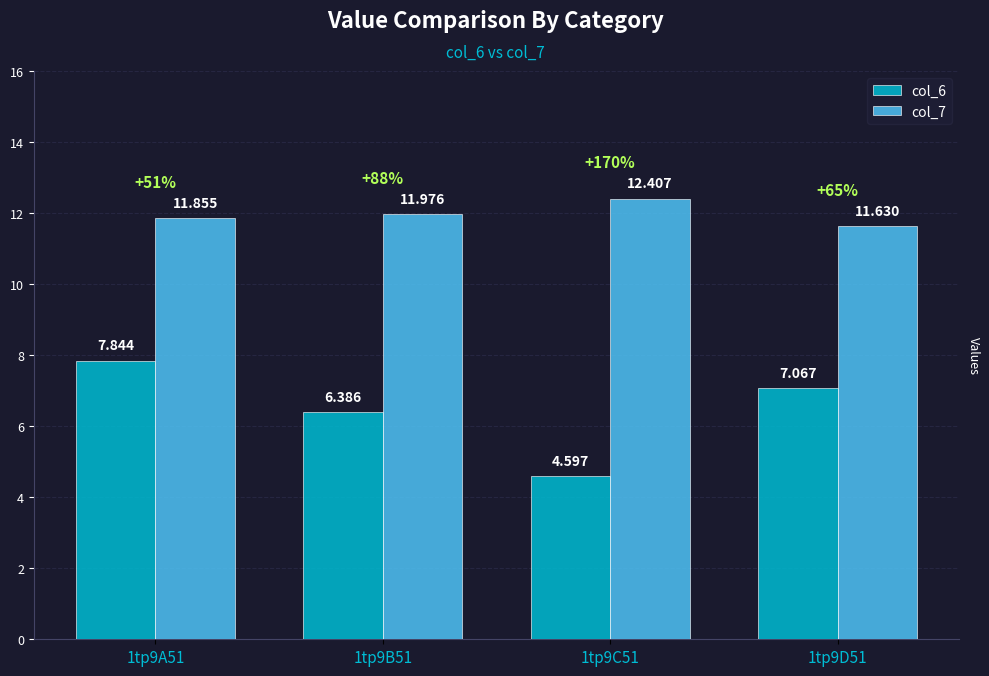

The value of col_6 at 1tp9D51 is 7.1. True or false?

True